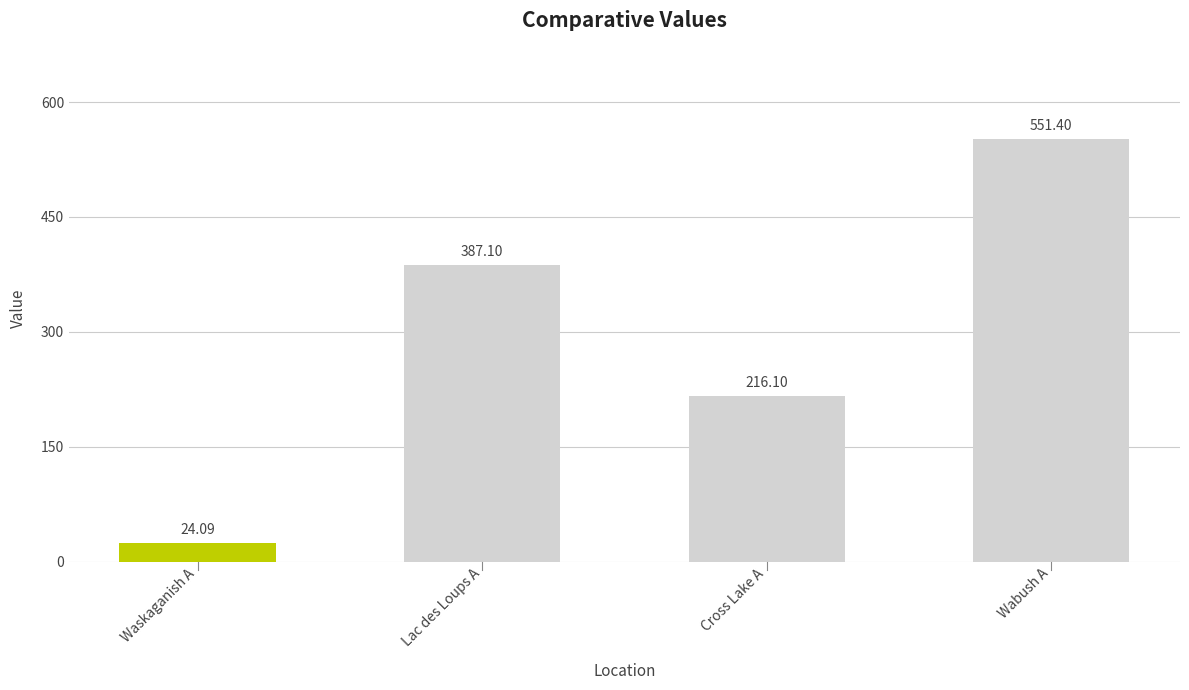

Does the chart contain any negative values?

No